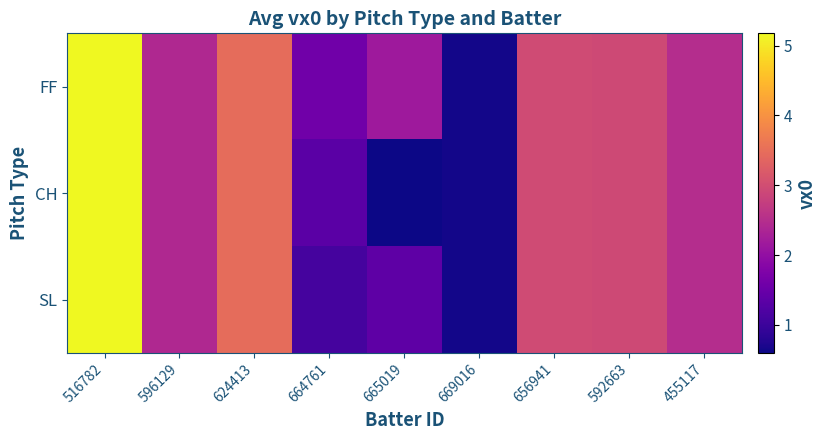

Which label corresponds to the largest value in the chart?

516782